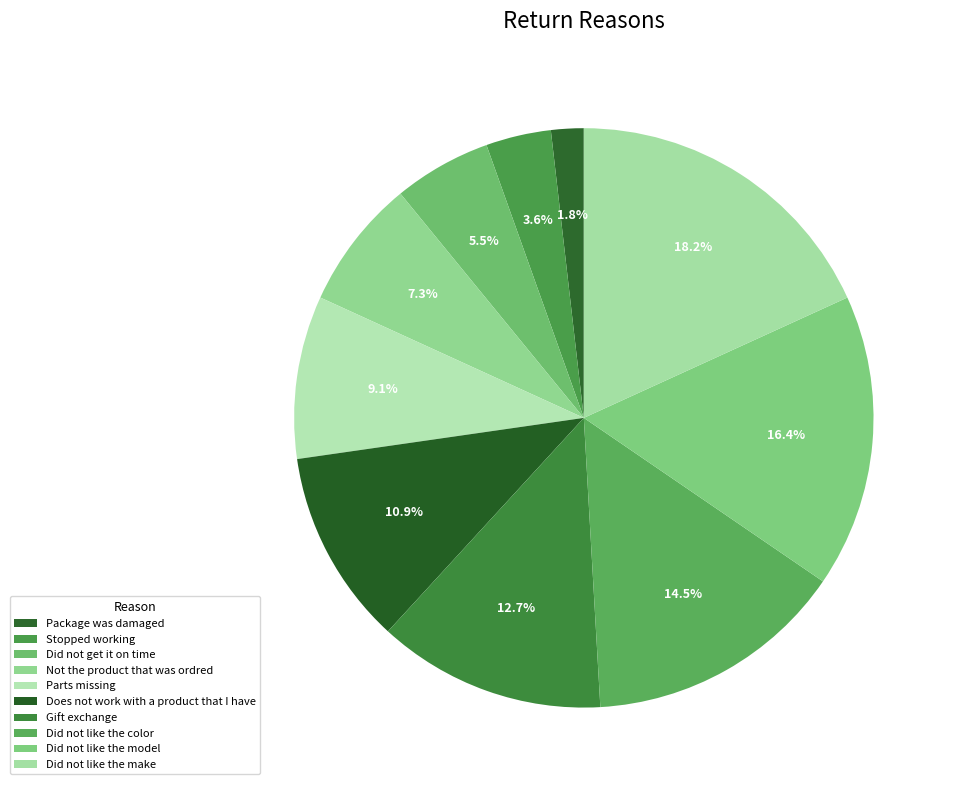

Which category has the smallest portion of the pie?

Package was damaged